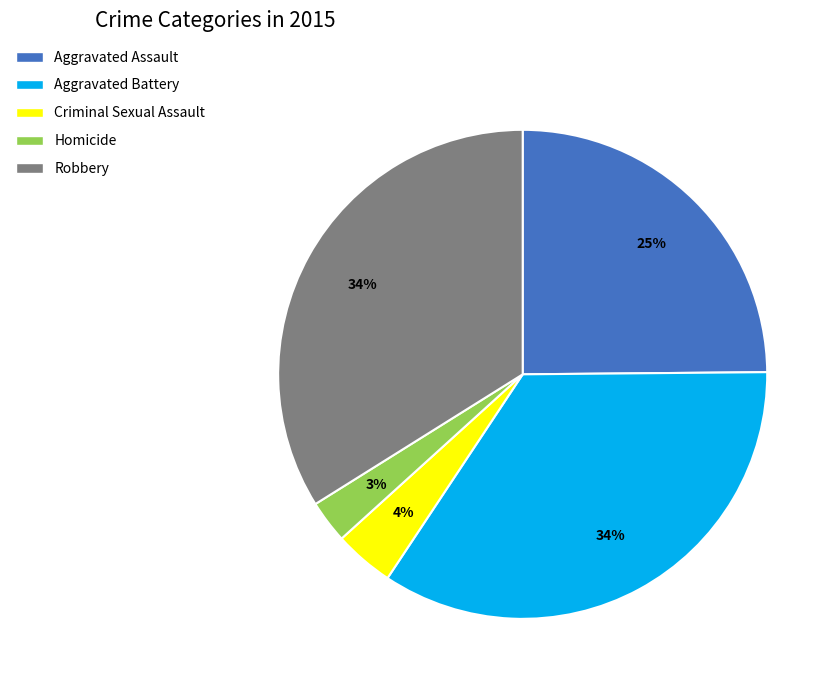

Is there a majority slice in this chart?

No